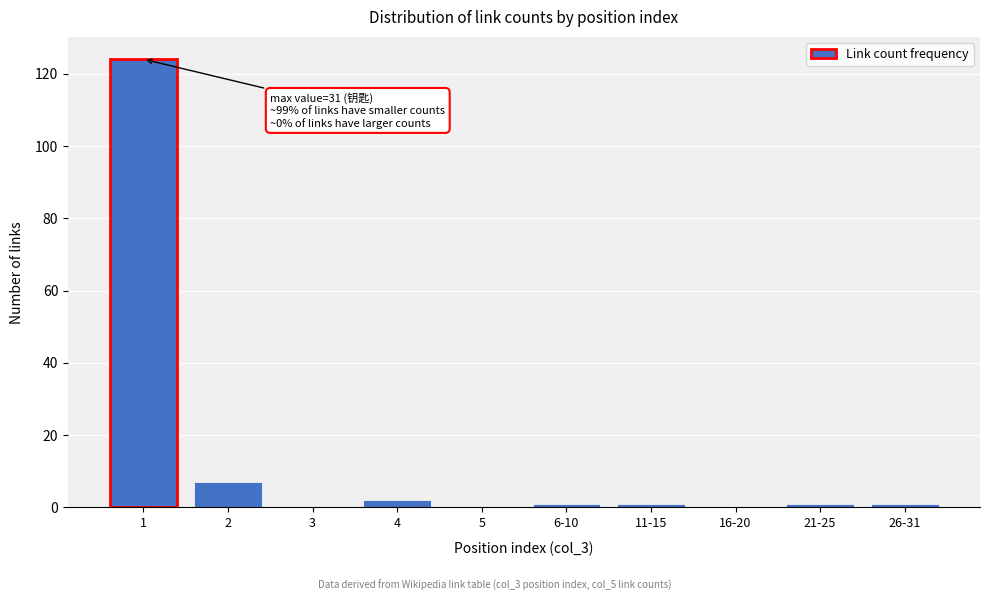

Reading left to right, extract all data points from this chart.

1=124	2=7	3=0	4=2	5=0	6-10=1	11-15=1	16-20=0	21-25=1	26-31=1